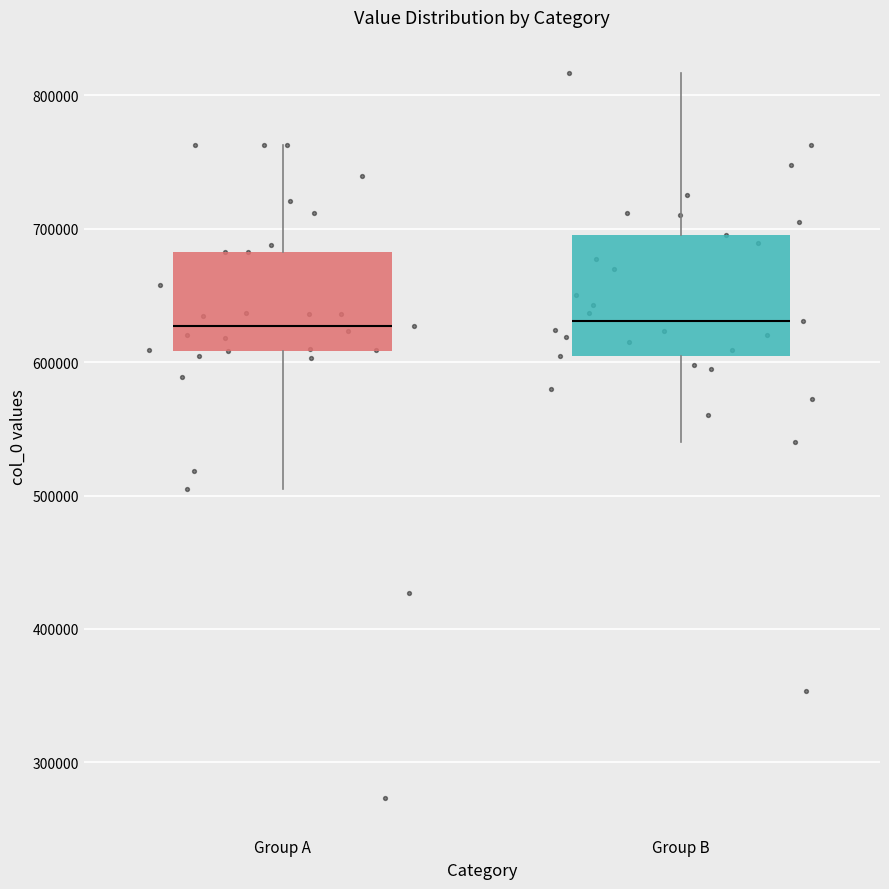

Which box is the tallest, from its lower edge to its upper edge?

Group B